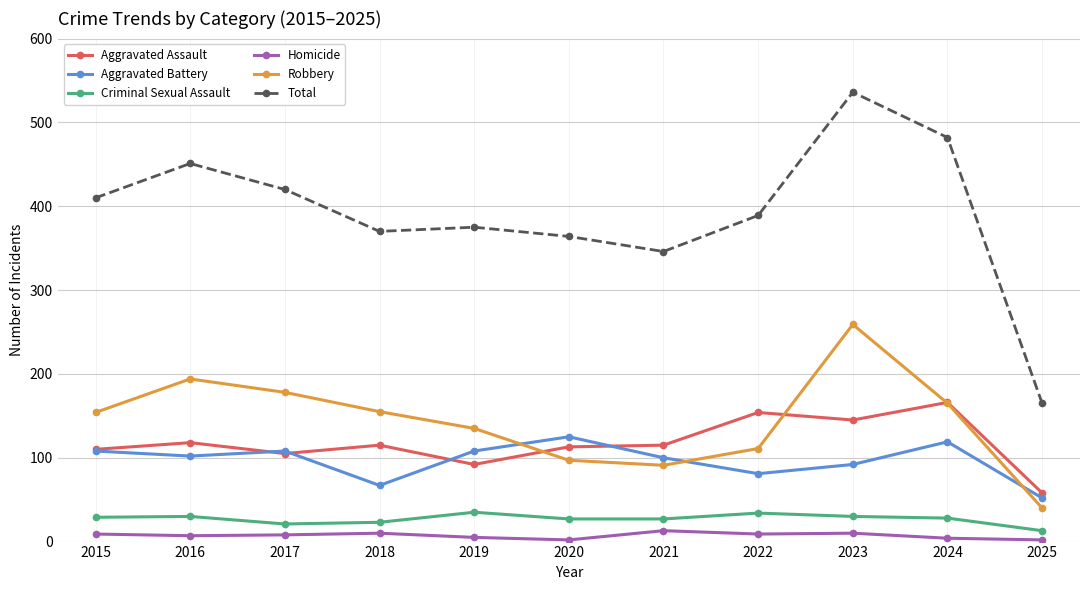

List the series in order of their peak value, highest first.

Total, Robbery, Aggravated Assault, Aggravated Battery, Criminal Sexual Assault, Homicide